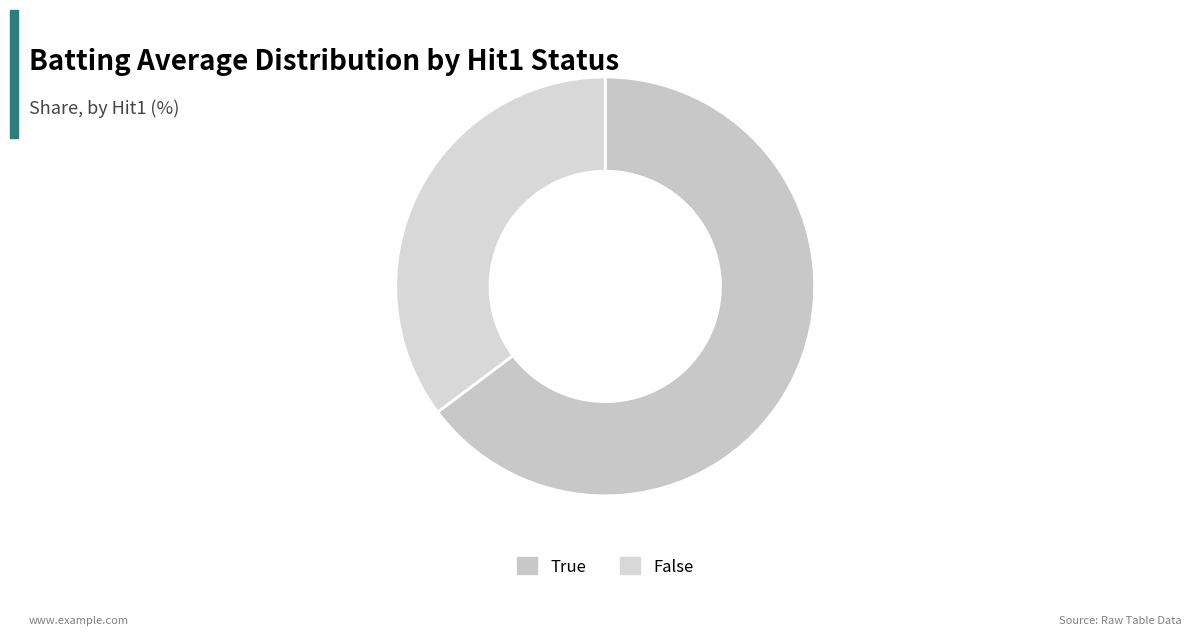

Which slice is the smallest?

False